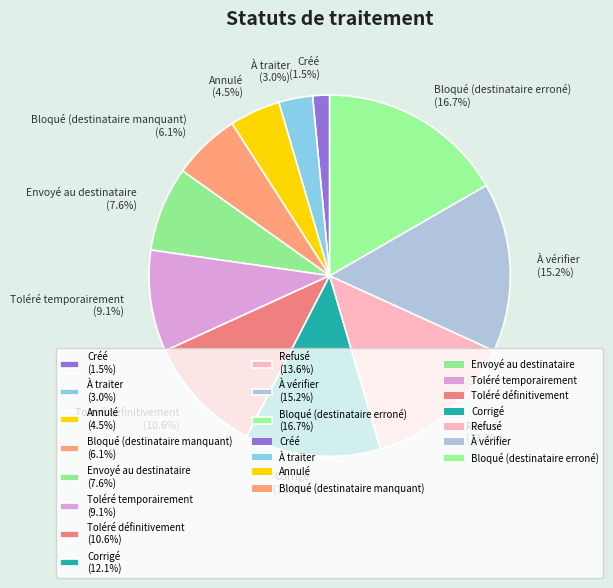

To the nearest percent, what is the difference between the largest and smallest slice percentages?

15%